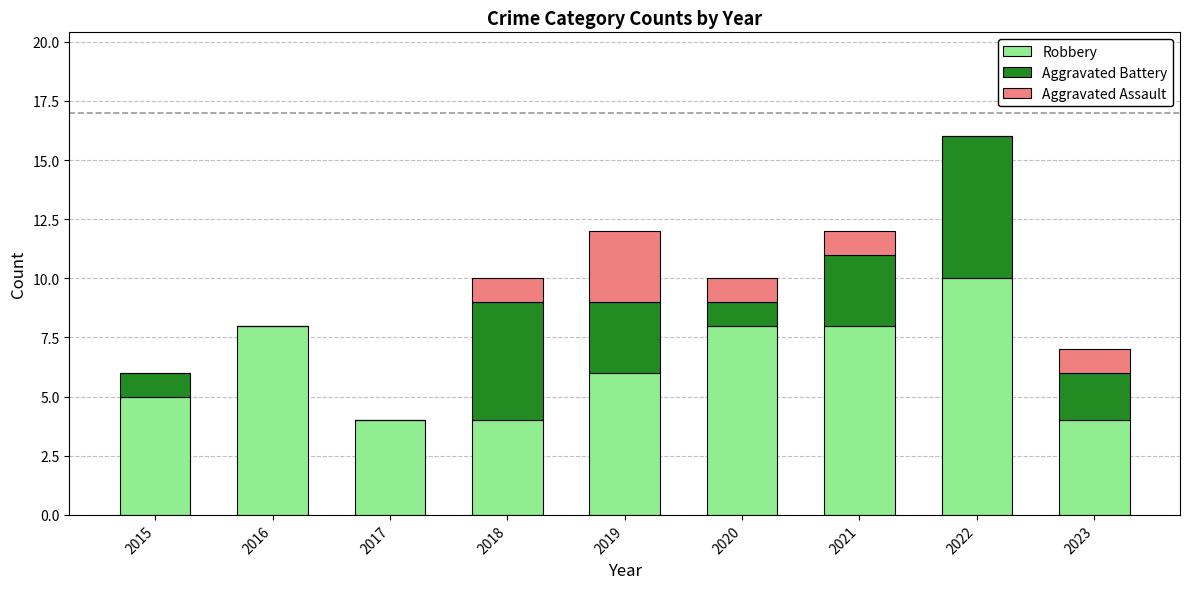

The Robbery series shows 10 at 2022. True or false?

True